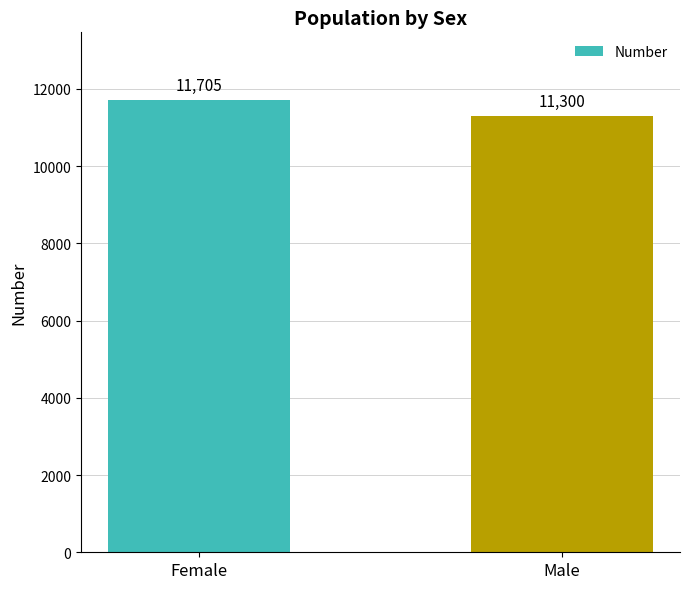

At which category does the chart reach its minimum across all series?

Male